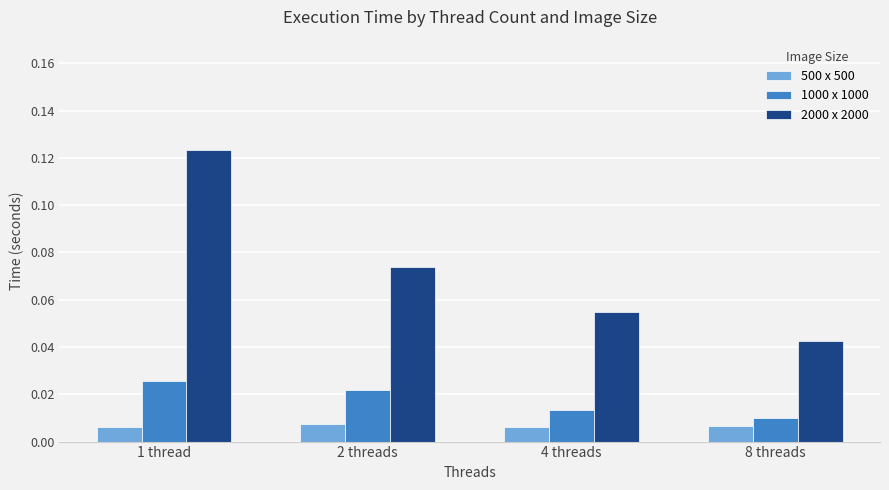

Between 2 threads and 8 threads, which series saw the biggest shift?

2000 x 2000